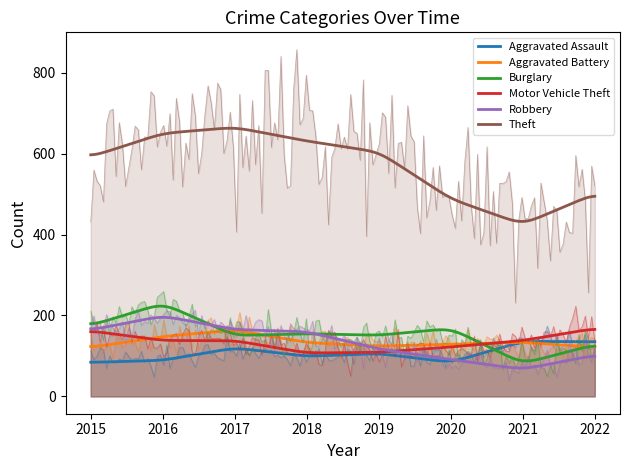

Which series has the widest spread of values?

Theft